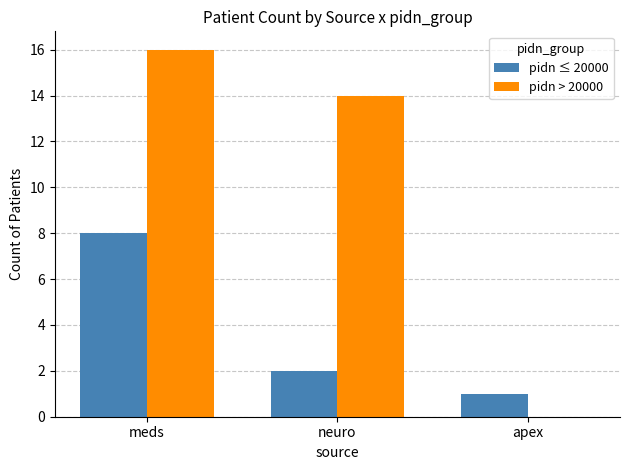

Are the bars grouped side by side (vs. stacked)?

Yes